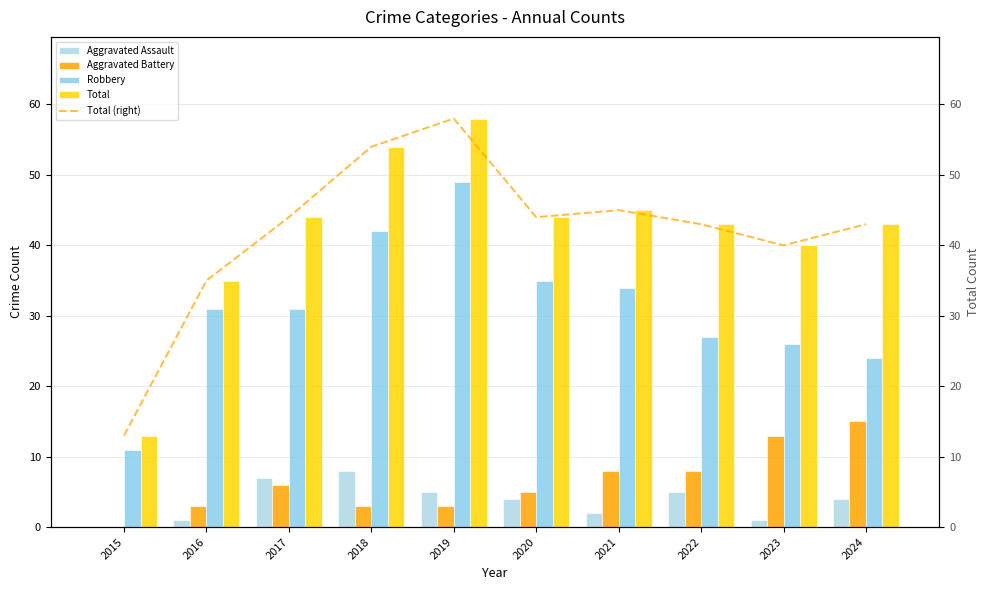

Which series has the largest total across all categories?

Total